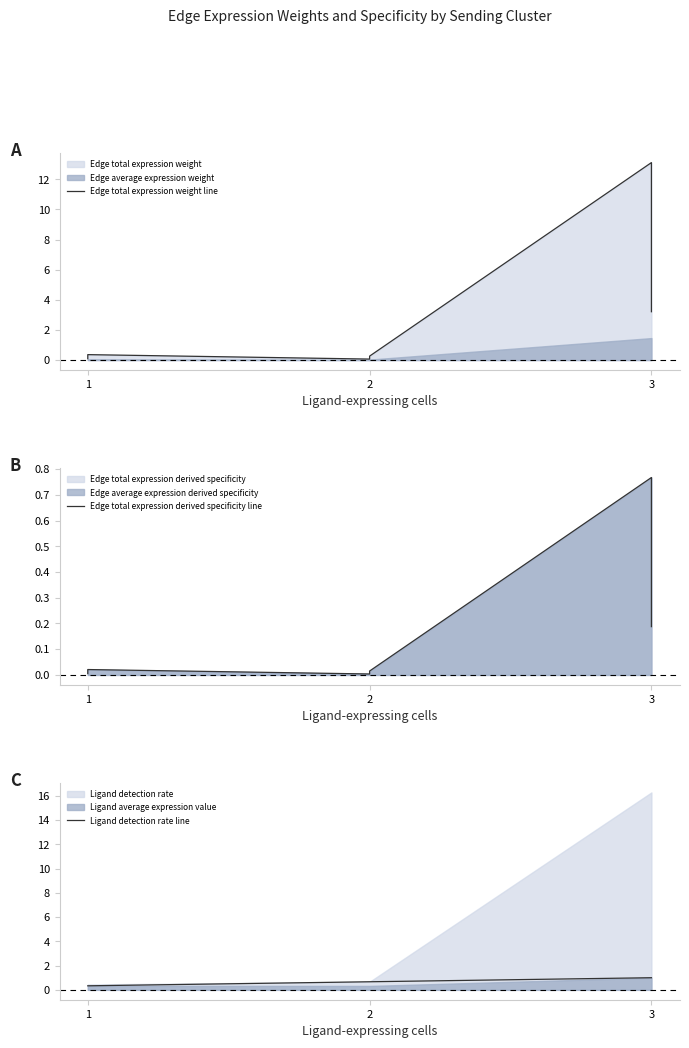

Count the number of data series in this chart.

3